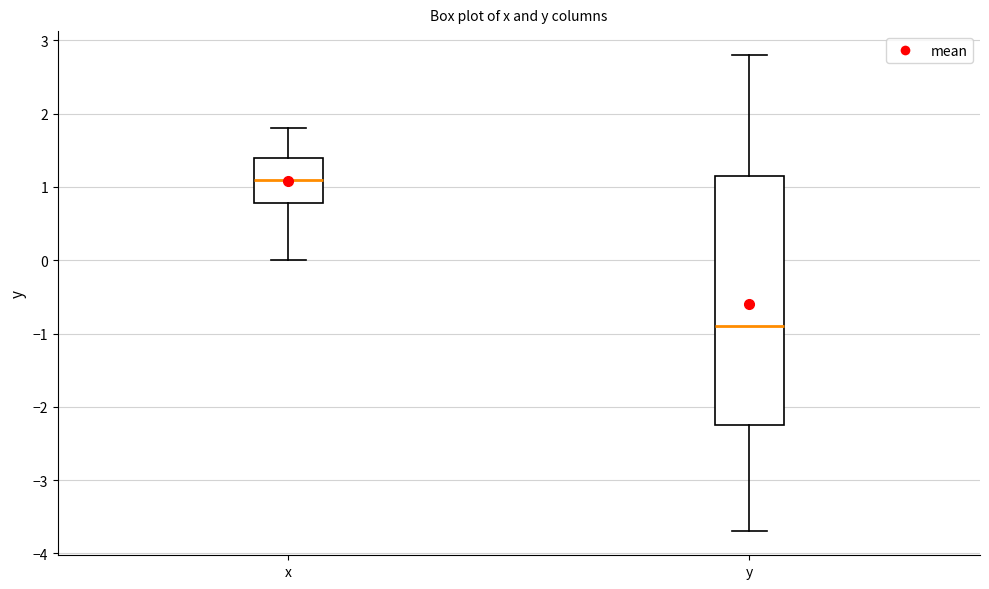

Which box has the lowest median line?

y